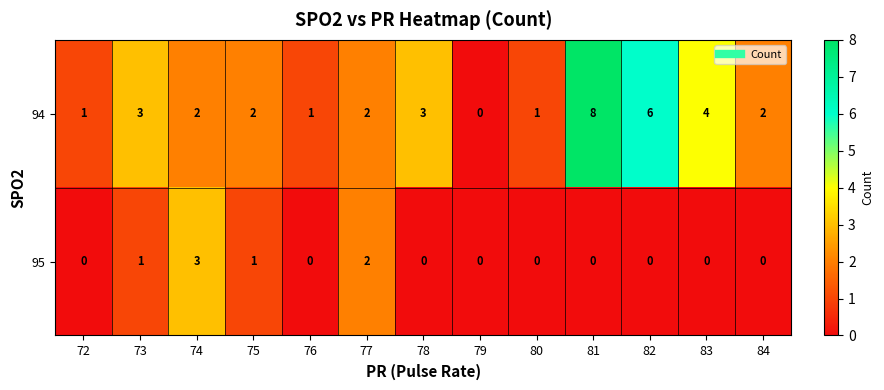

List the series in order of their peak value, highest first.

94, 95